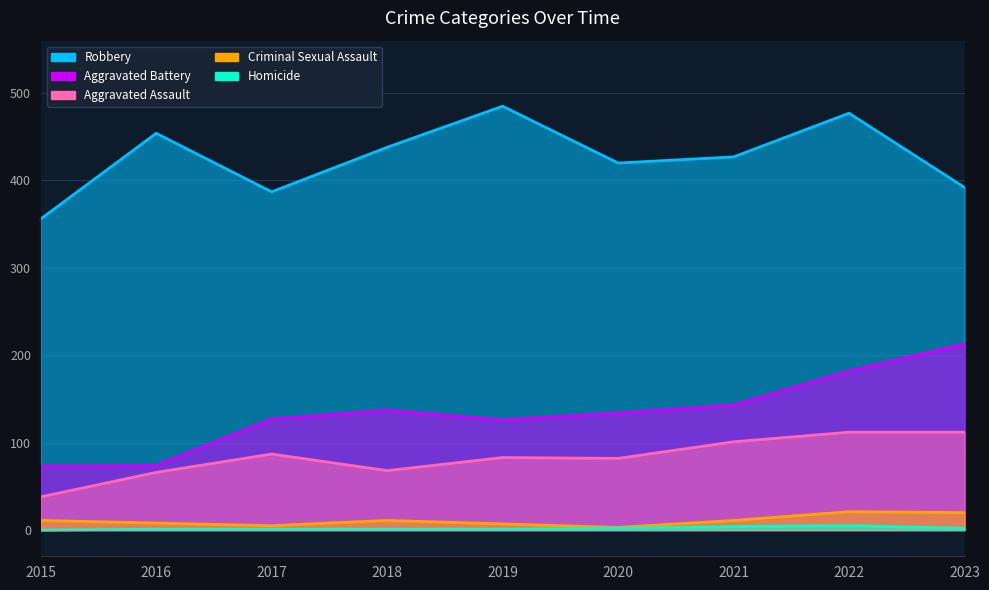

At which category is the sum across all series the highest?

2022